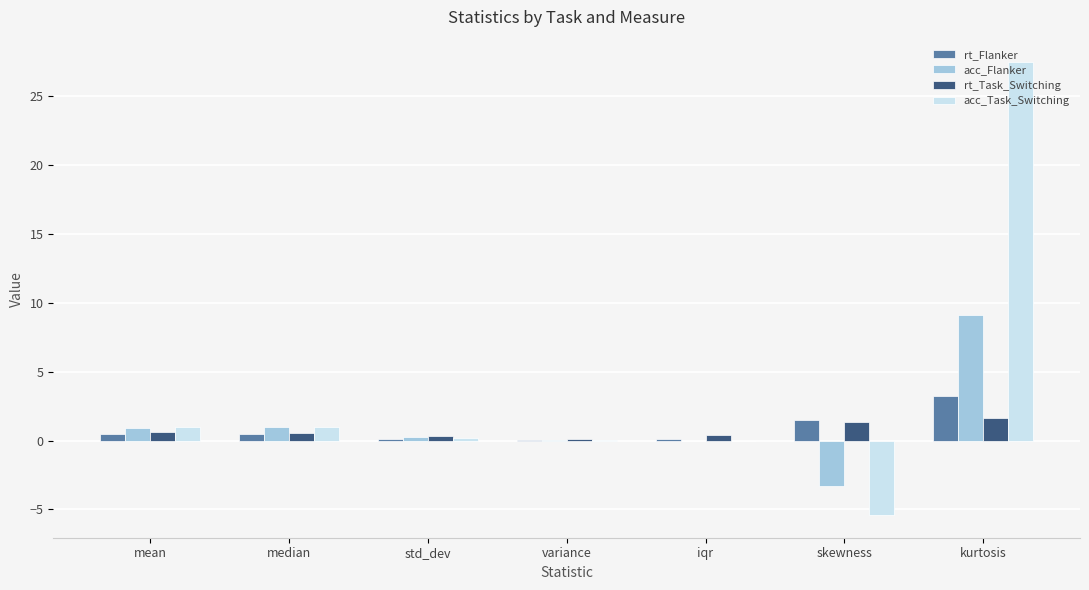

Which category has the highest value in the acc_Task_Switching series?

kurtosis